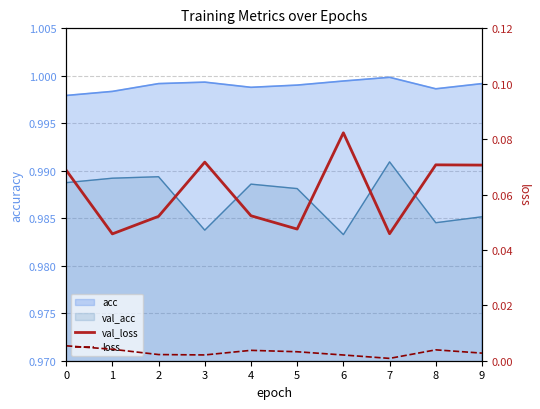

What is the sum of all val_loss values?

0.6